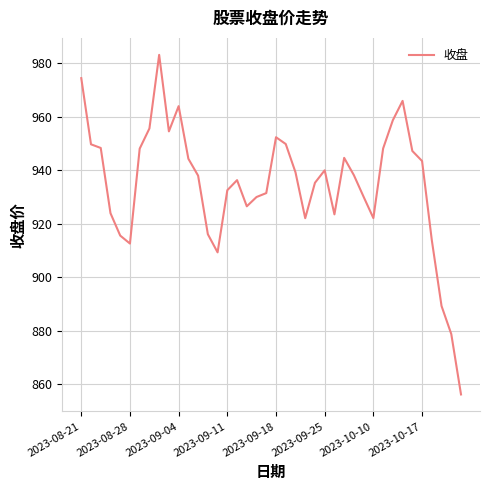

What is the sum of all values?

37395.0